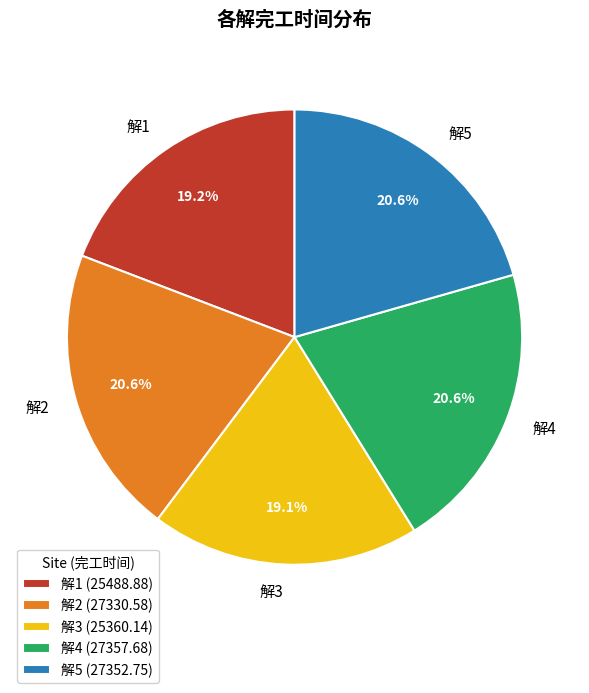

Is 解4 the majority of the pie?

No